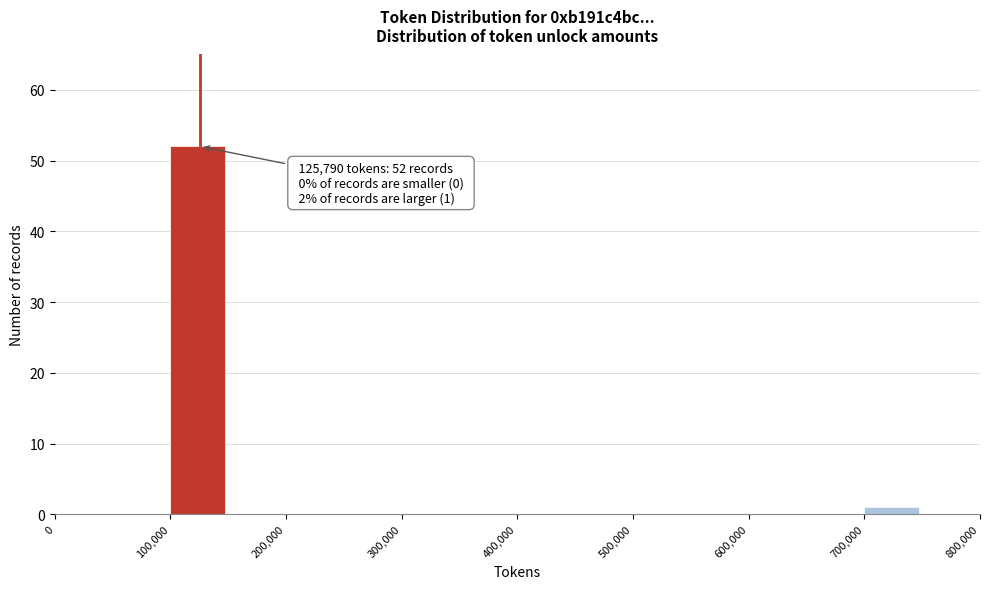

Over which range of the x-axis is the bar tallest?

100000 to 150000